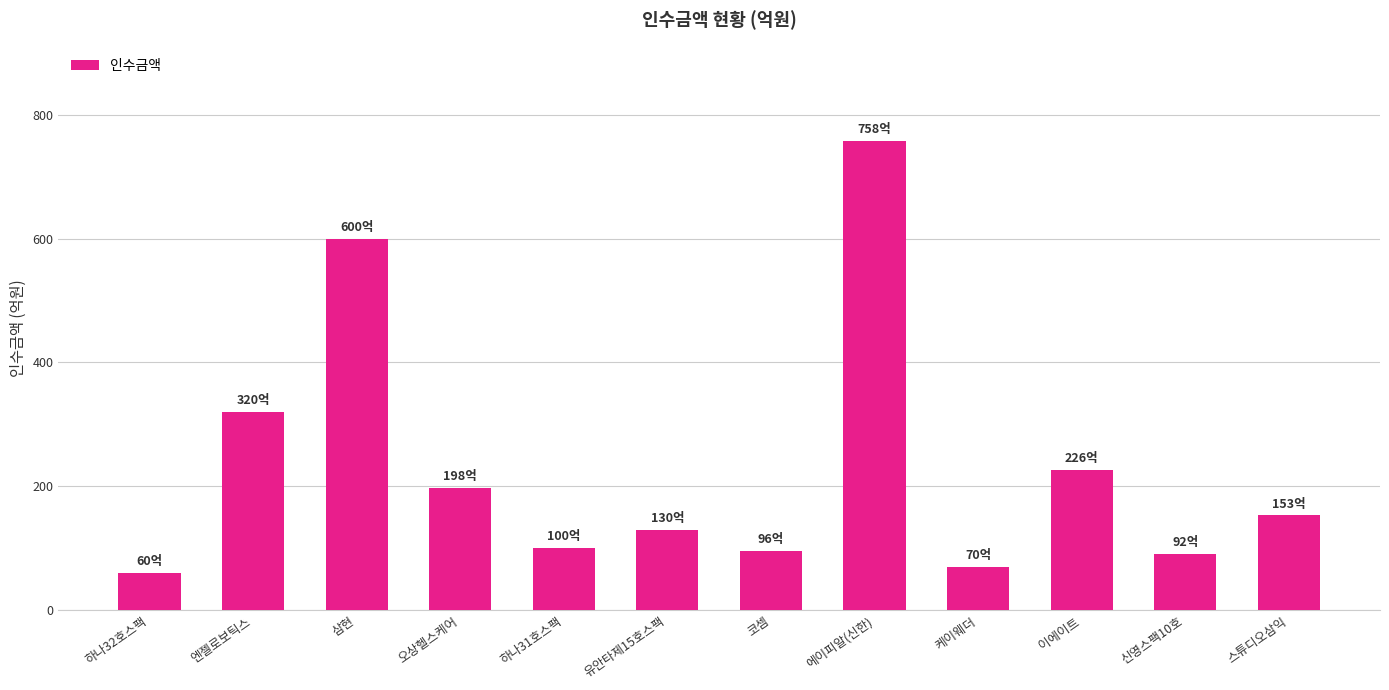

At which category does the chart reach its peak across all series?

에이피알(신한)